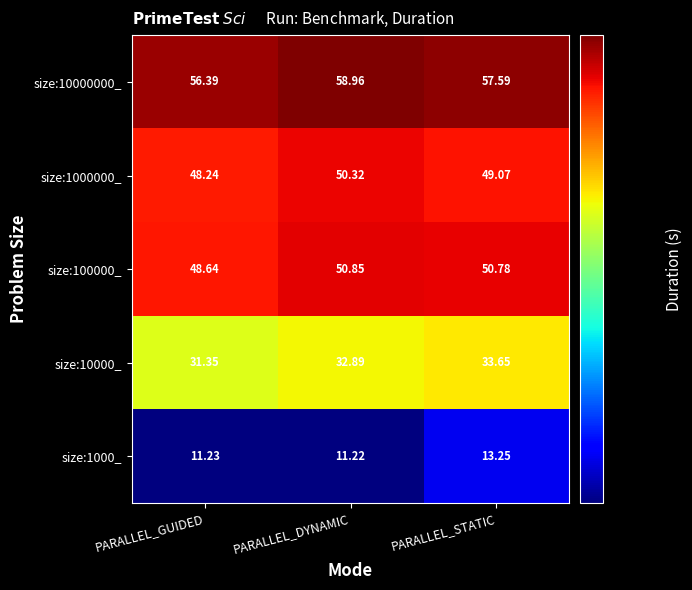

List the labels in order of size:10000000_ value, largest first.

PARALLEL_DYNAMIC, PARALLEL_STATIC, PARALLEL_GUIDED